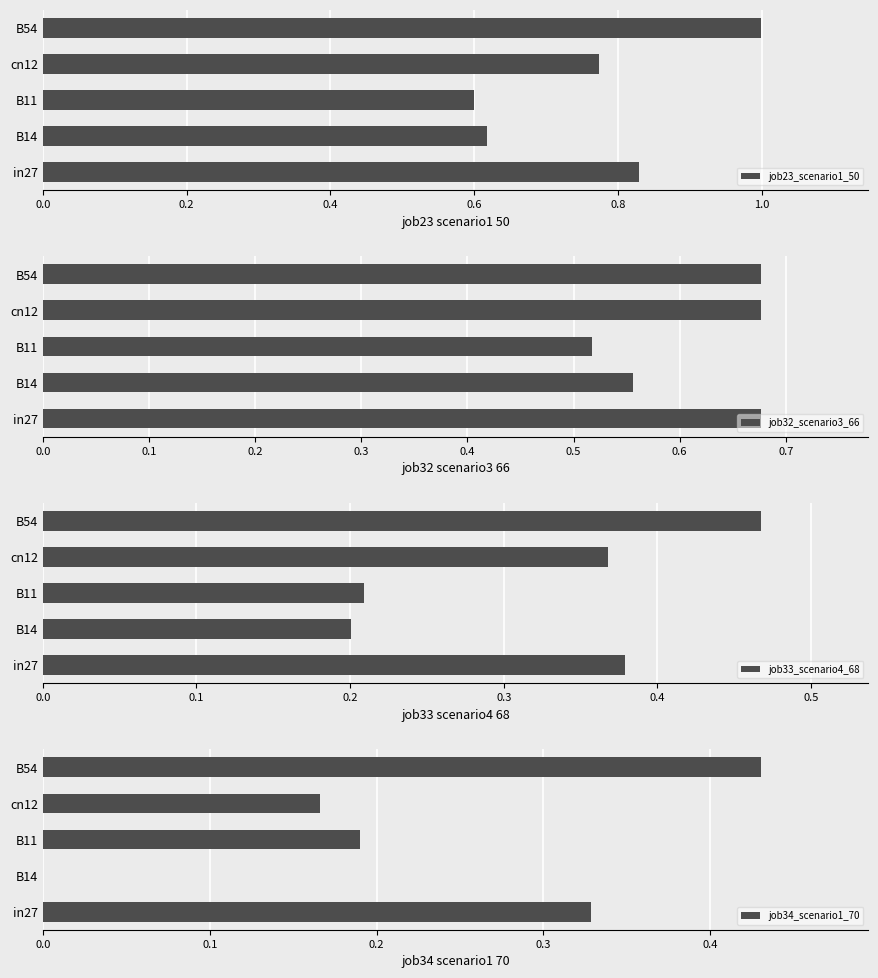

Are the bars grouped side by side (vs. stacked)?

Yes